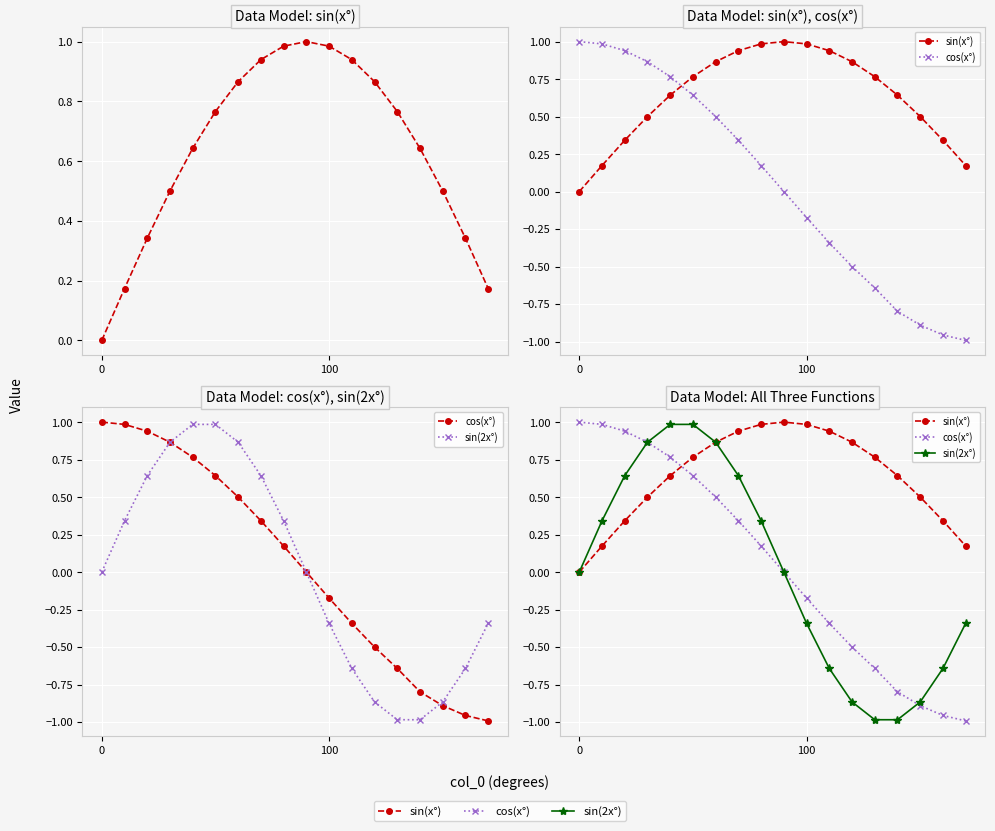

What is the value of the cos(x°) point at the 17th from the left?

-1.0